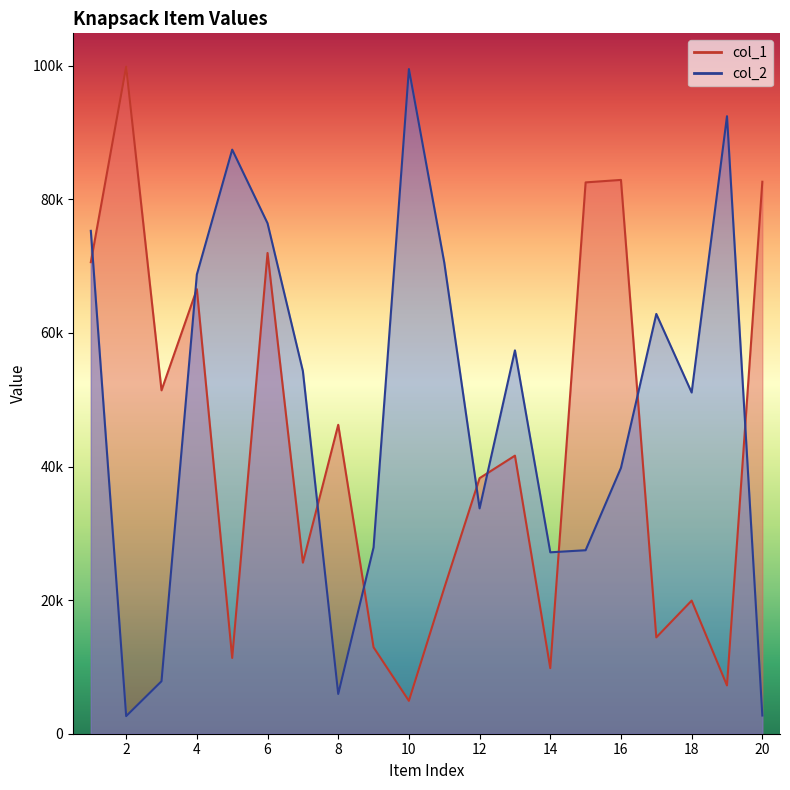

Reading left to right, what are all the values shown in this chart?

col_1: 70595	99864	51410	66562	11344	71976	25609	46251	12937	4921	21818	38262	41630	9820	82542	82913	14424	19930	7228	82641
col_2: 75289	2637	7860	68756	87446	76420	54286	5951	27894	99509	70546	33735	57396	27160	27471	39805	62848	51085	92452	2724